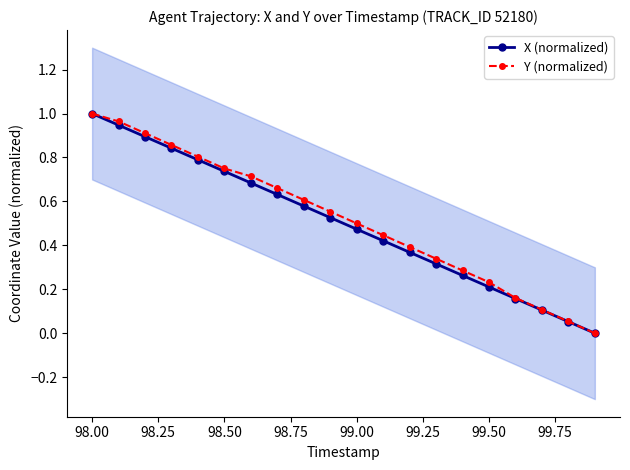

Is it true that Y (normalized) equals 0.5 at 99.00?

True